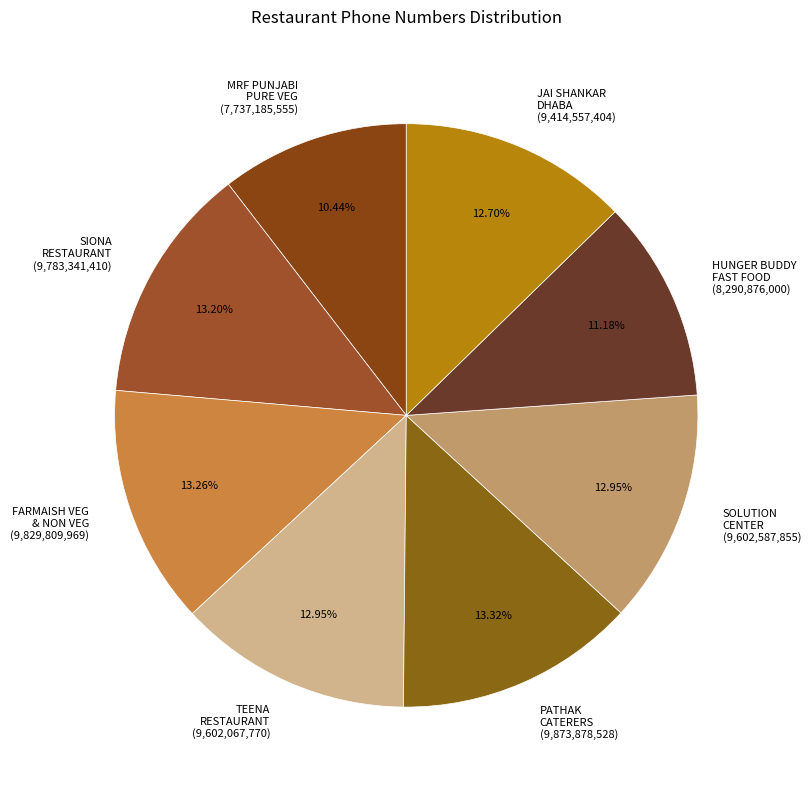

Count the number of slices in the pie.

8